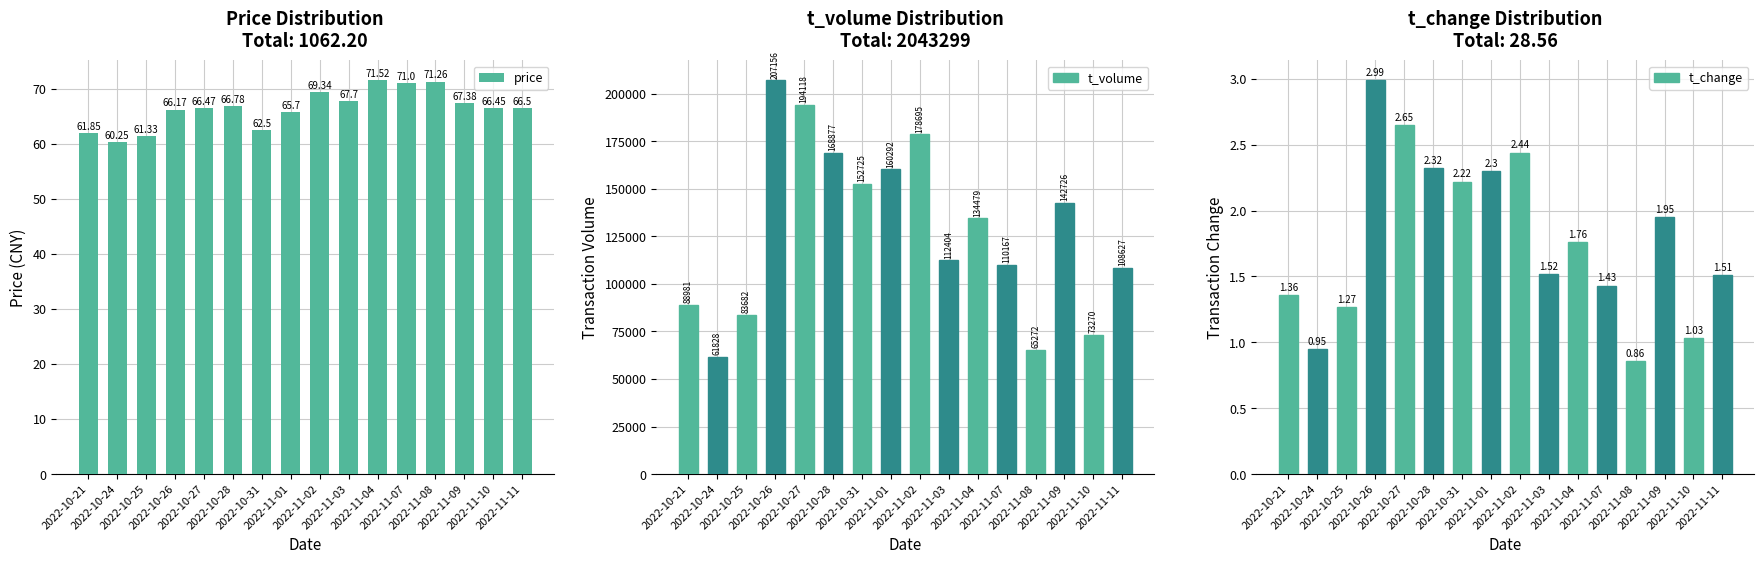

How many categories are shown in the chart?

16